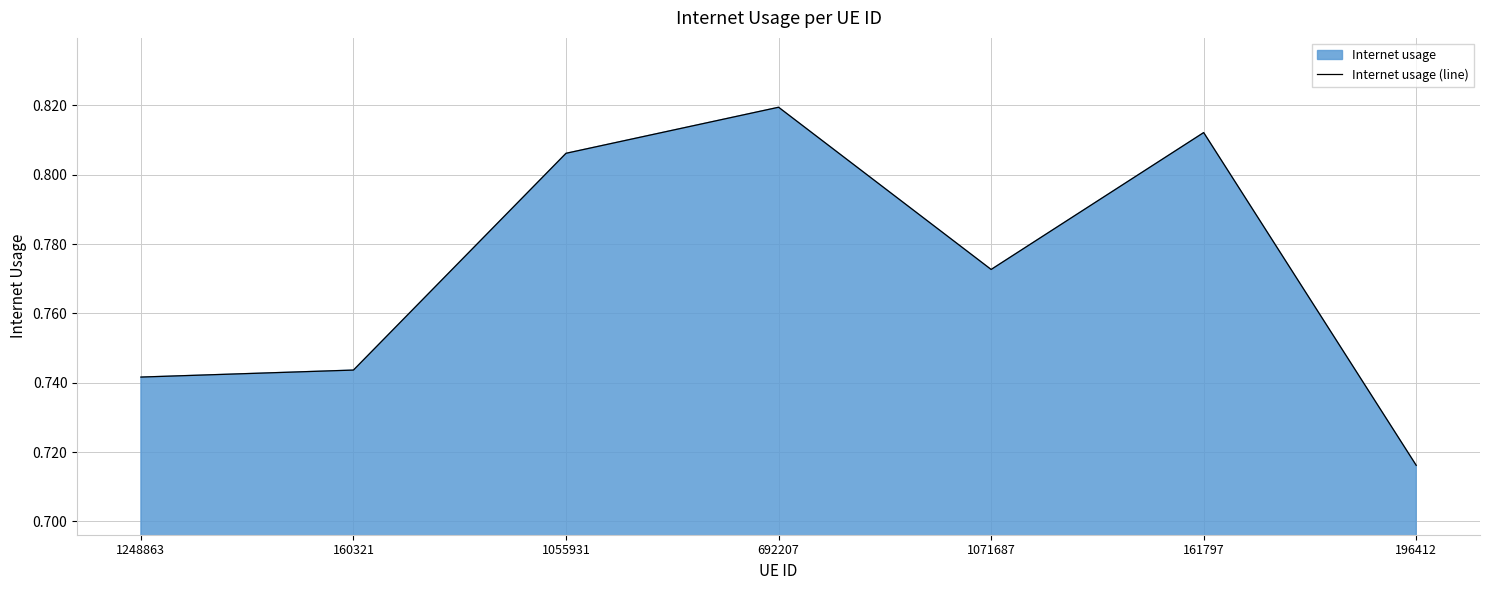

What is the average value?

0.8